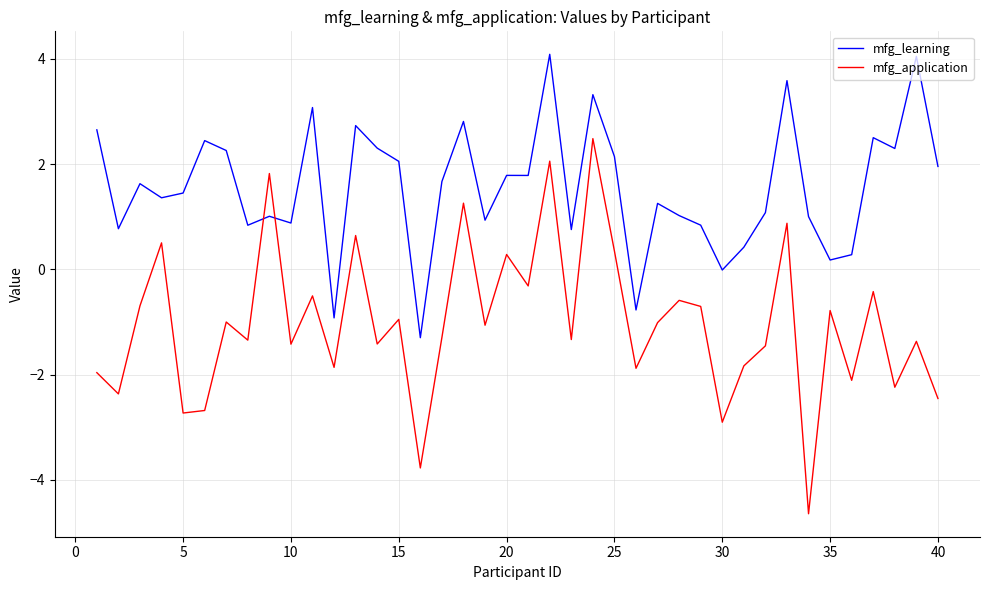

Rank the series by their average value, from lowest to highest.

mfg_application, mfg_learning